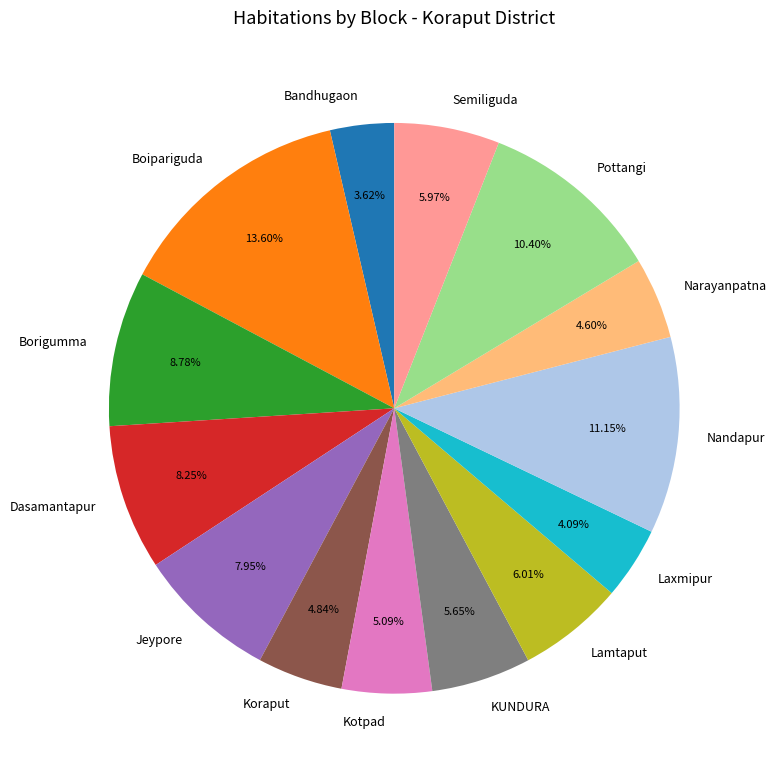

Is there any slice that represents more than half of the pie?

No